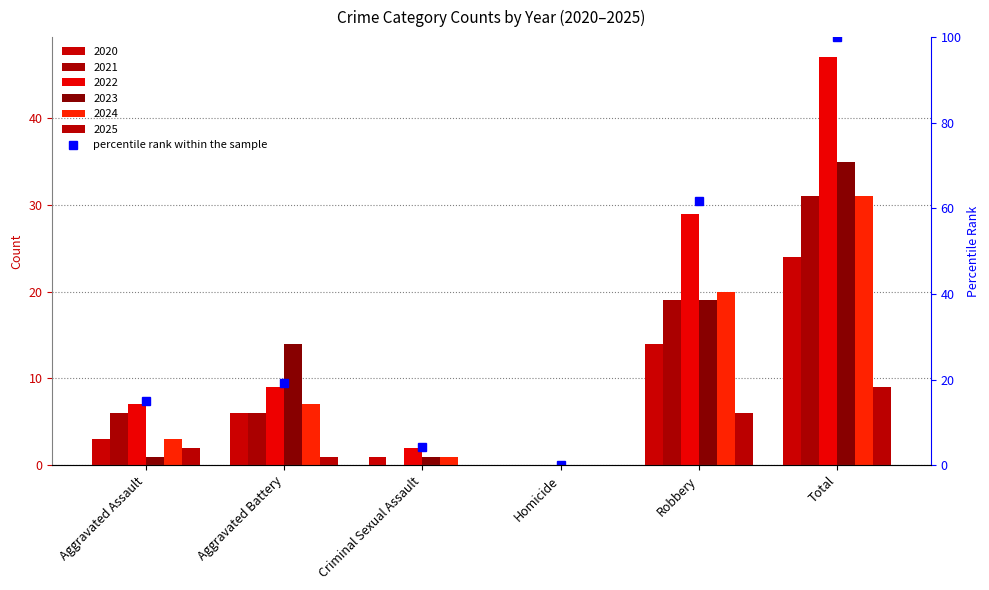

Is it true that the value at Criminal Sexual Assault is 2.9?

False